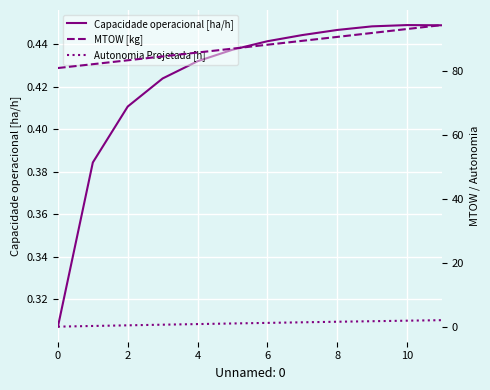

True or false: MTOW [kg] and Autonomia Projetada [h] cross at least once.

False